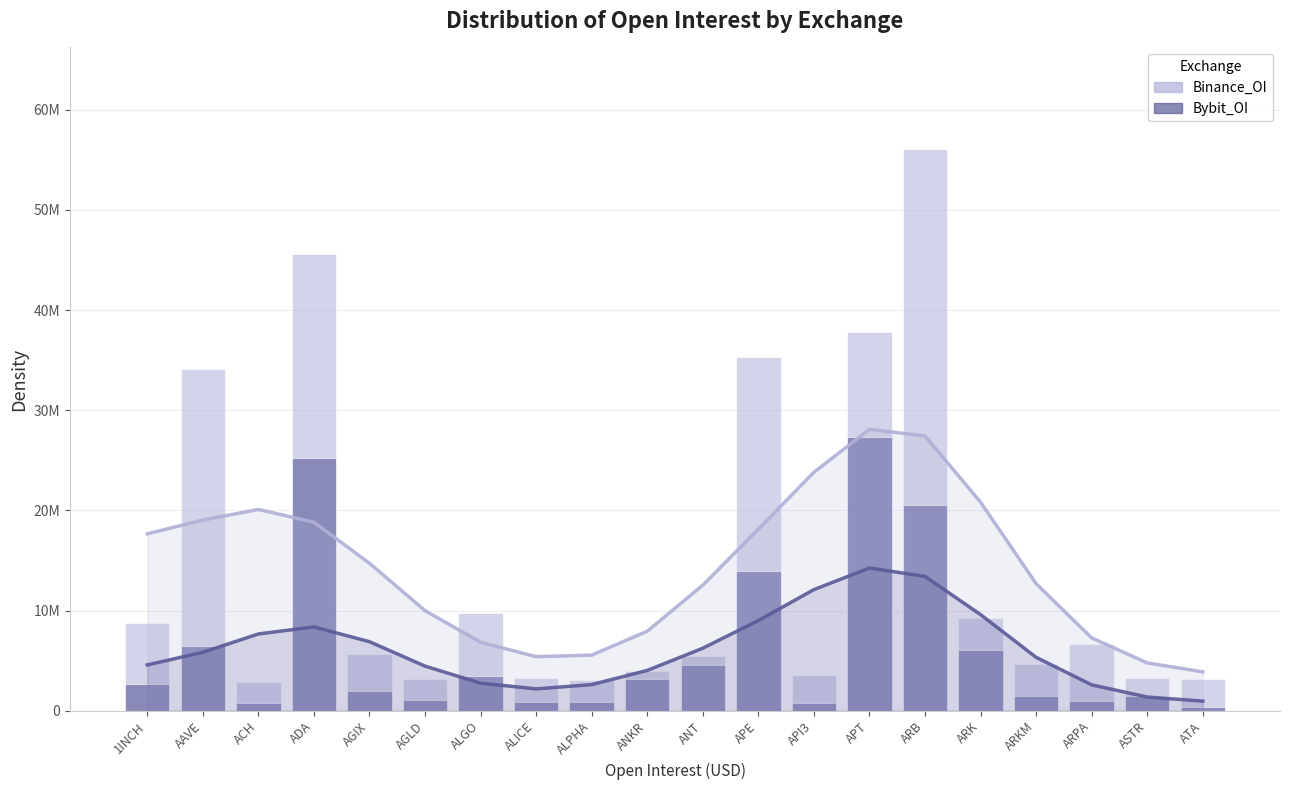

What position from the left is ANT?

11